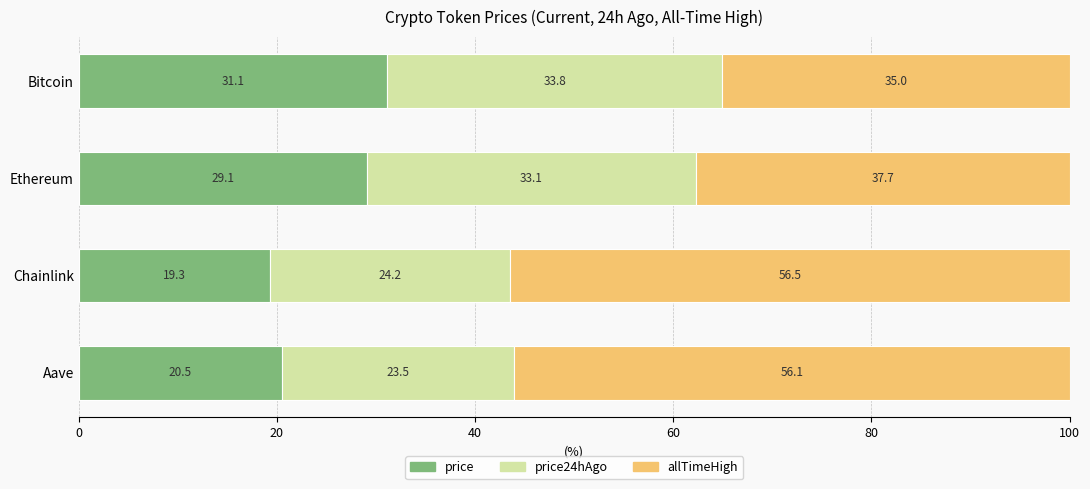

True or false: price has a value of 15.9 at Ethereum.

False